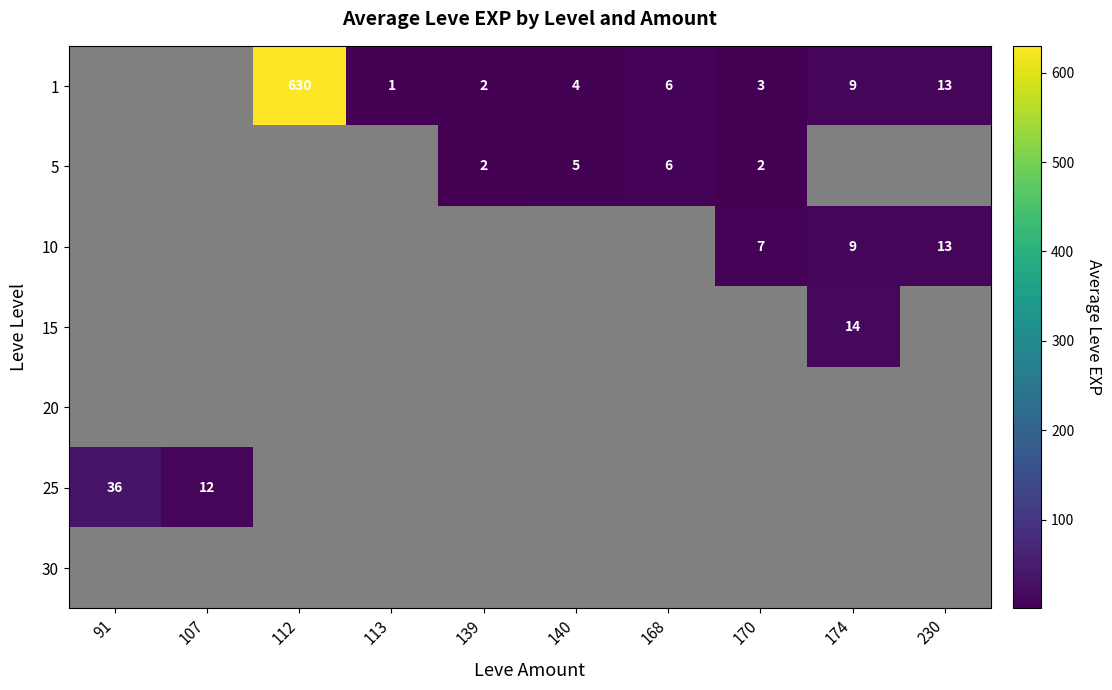

Rank the series at 112 from highest to lowest value.

1, 5, 10, 15, 20, 25, 30